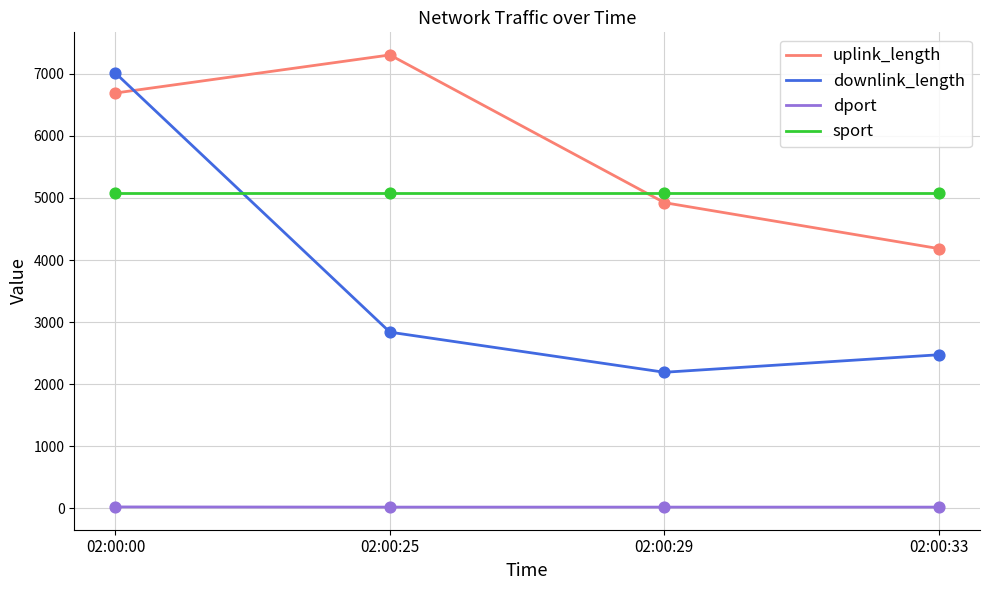

At how many categories does at least one series exceed 3370?

4